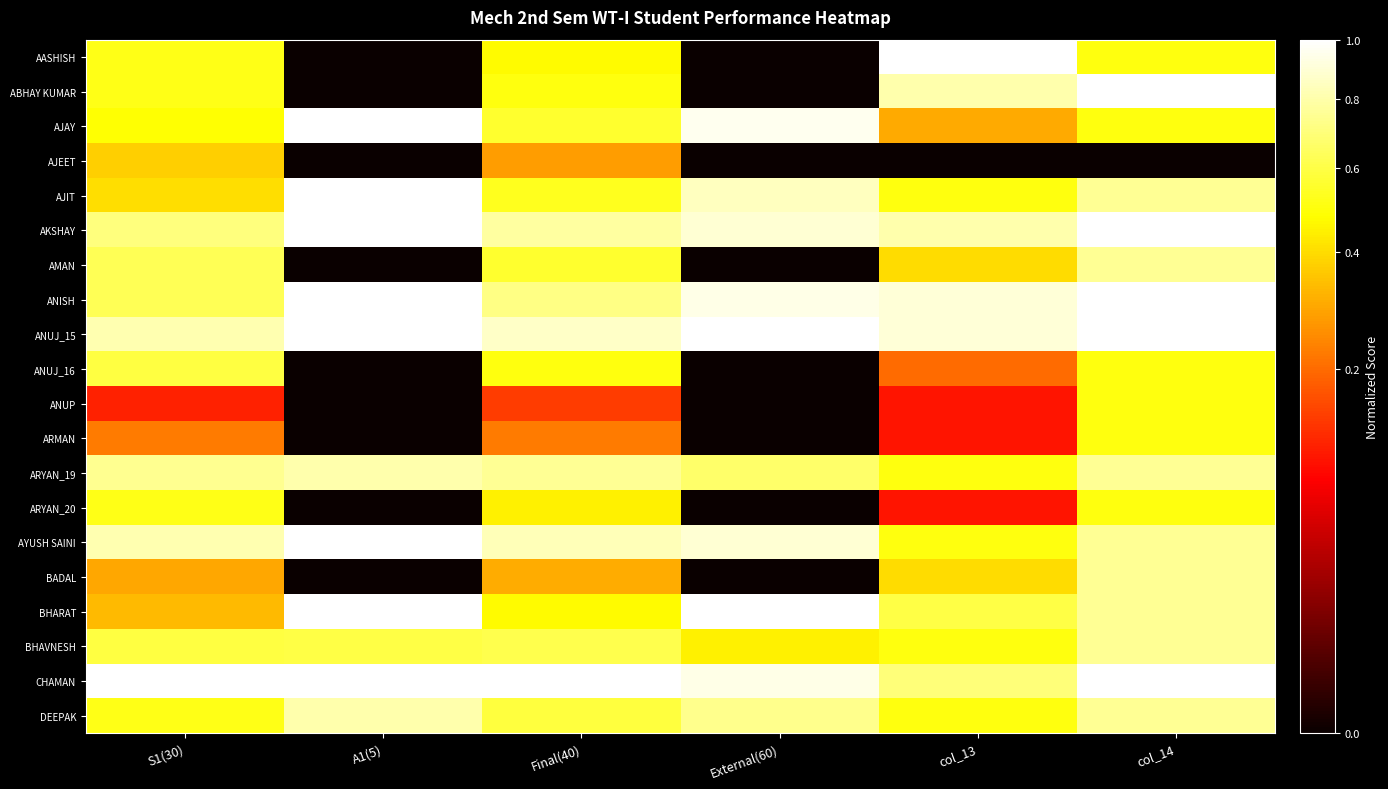

At how many categories does at least one series exceed 0?

6